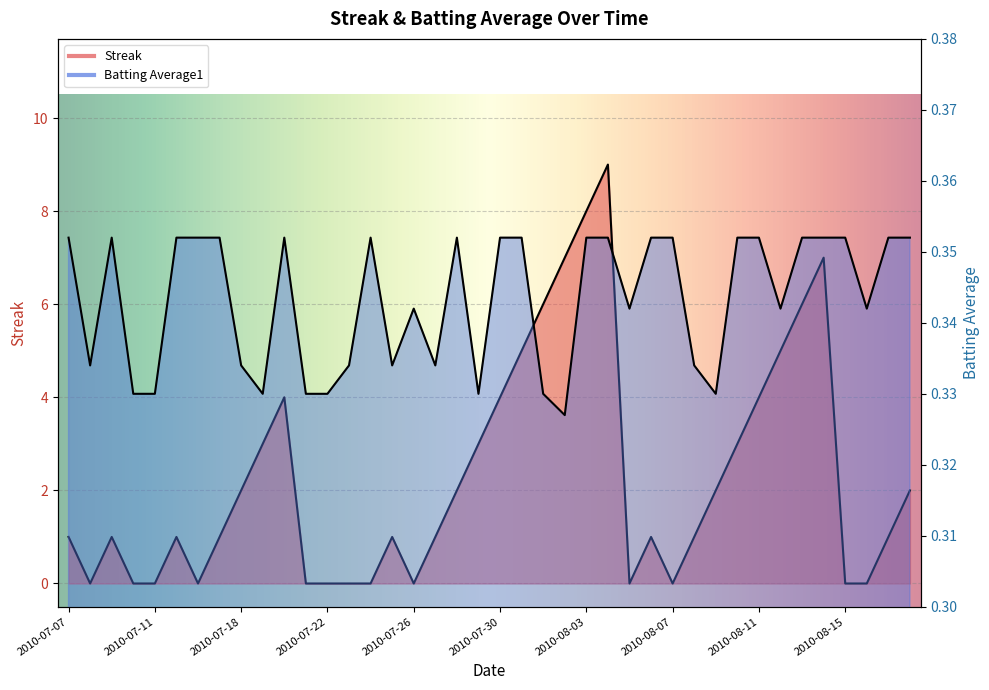

Reading left to right, transcribe all the data shown in this chart.

Streak: 1.0	0.0	1.0	0.0	0.0	1.0	0.0	1.0	2.0	3.0	4.0	0.0	0.0	0.0	0.0	1.0	0.0	1.0	2.0	3.0	4.0	5.0	6.0	7.0	8.0	9.0	0.0	1.0	0.0	1.0	2.0	3.0	4.0	5.0	6.0	7.0	0.0	0.0	1.0	2.0
Batting Average1: 0.4	0.3	0.4	0.3	0.3	0.4	0.4	0.4	0.3	0.3	0.4	0.3	0.3	0.3	0.4	0.3	0.3	0.3	0.4	0.3	0.4	0.4	0.3	0.3	0.4	0.4	0.3	0.4	0.4	0.3	0.3	0.4	0.4	0.3	0.4	0.4	0.4	0.3	0.4	0.4